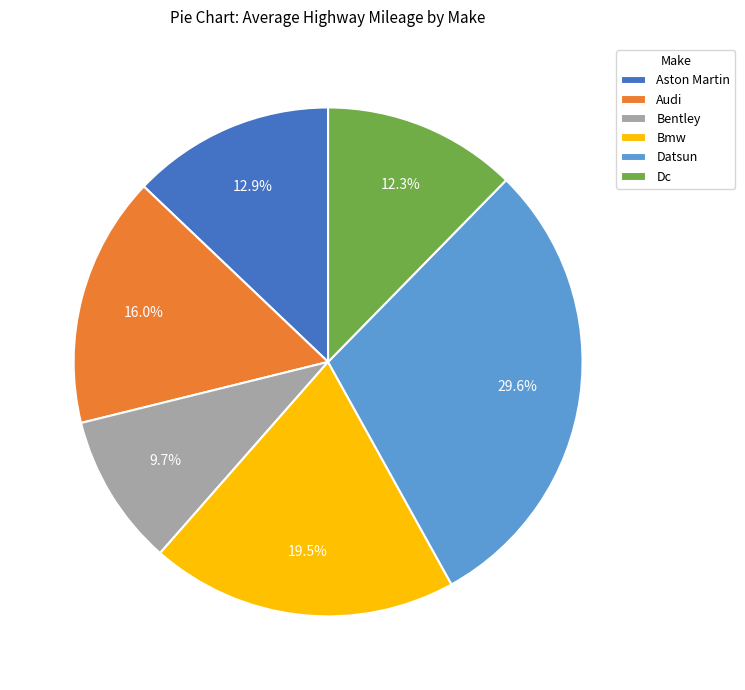

To the nearest percent, what is the average slice percentage?

17%